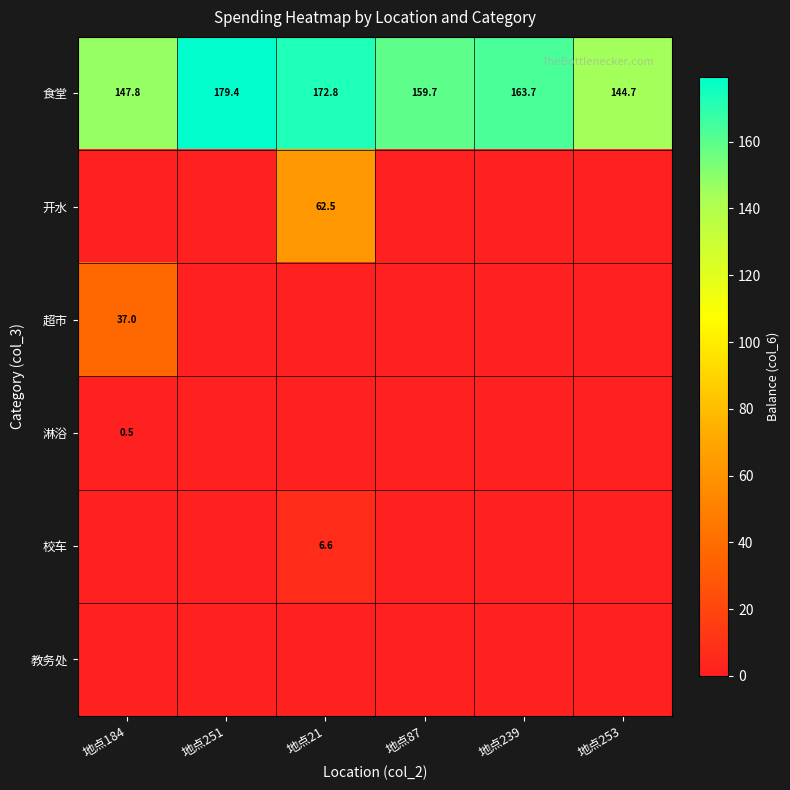

Which category has the highest value across all series?

地点251